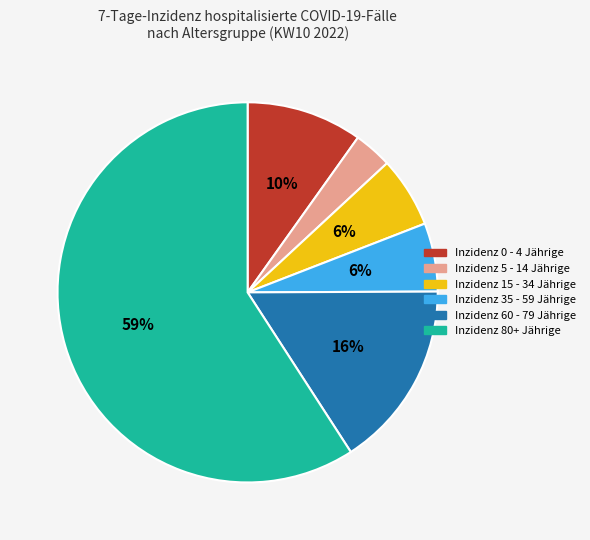

To the nearest percent, what is the combined percentage of Inzidenz 15 - 34 Jährige and Inzidenz 0 - 4 Jährige?

16%